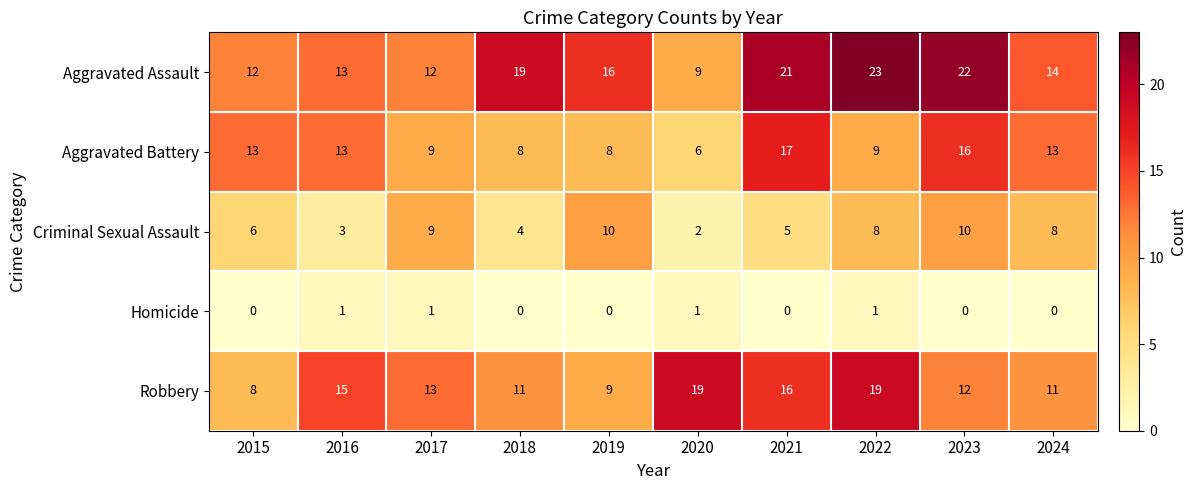

What is the sum of all Aggravated Assault values?

161